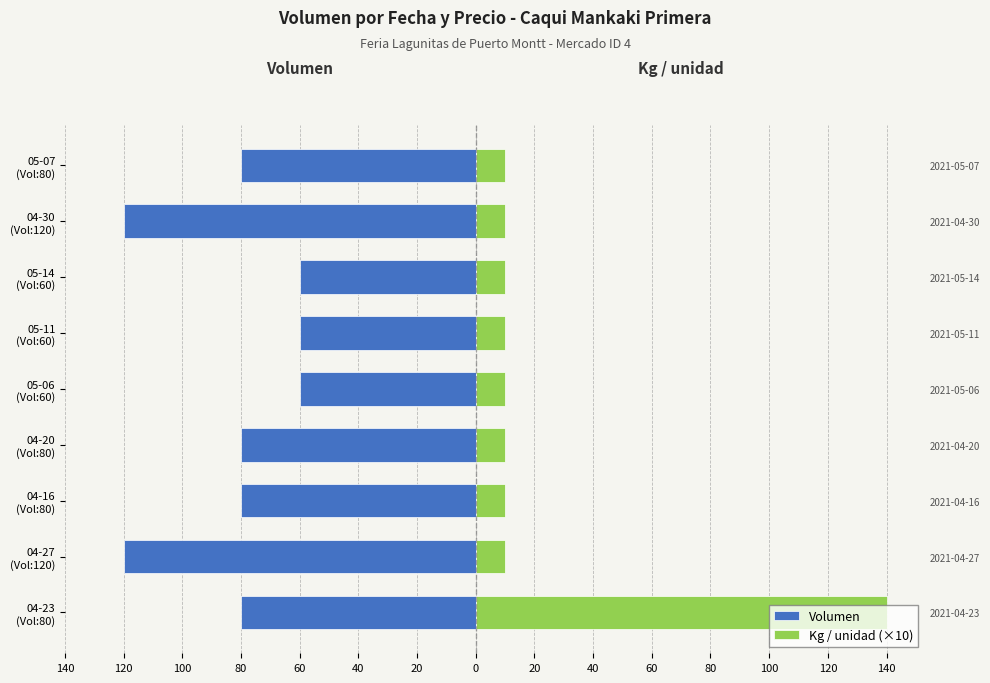

How many bars are there in total?

18